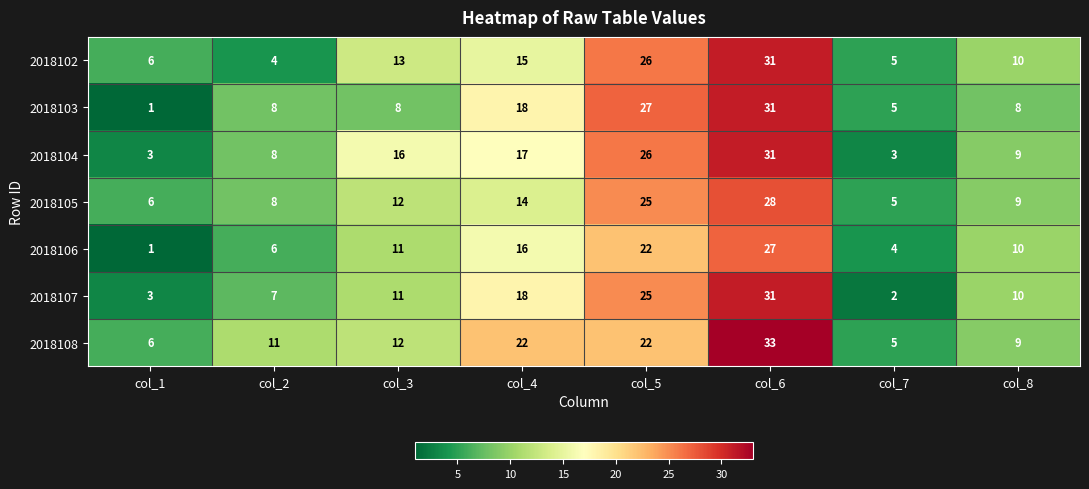

What is the greatest value displayed?

33